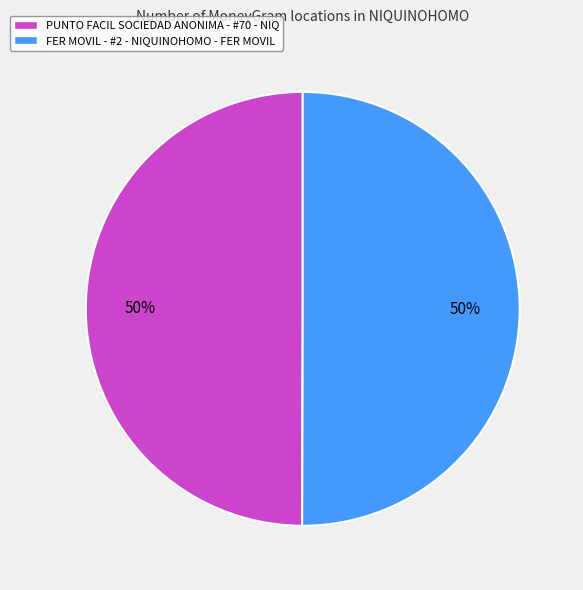

Is the sum of FER MOVIL - #2 - NIQUINOHOMO - FER MOVIL and PUNTO FACIL SOCIEDAD ANONIMA - #70 - NIQ greater than half?

Yes